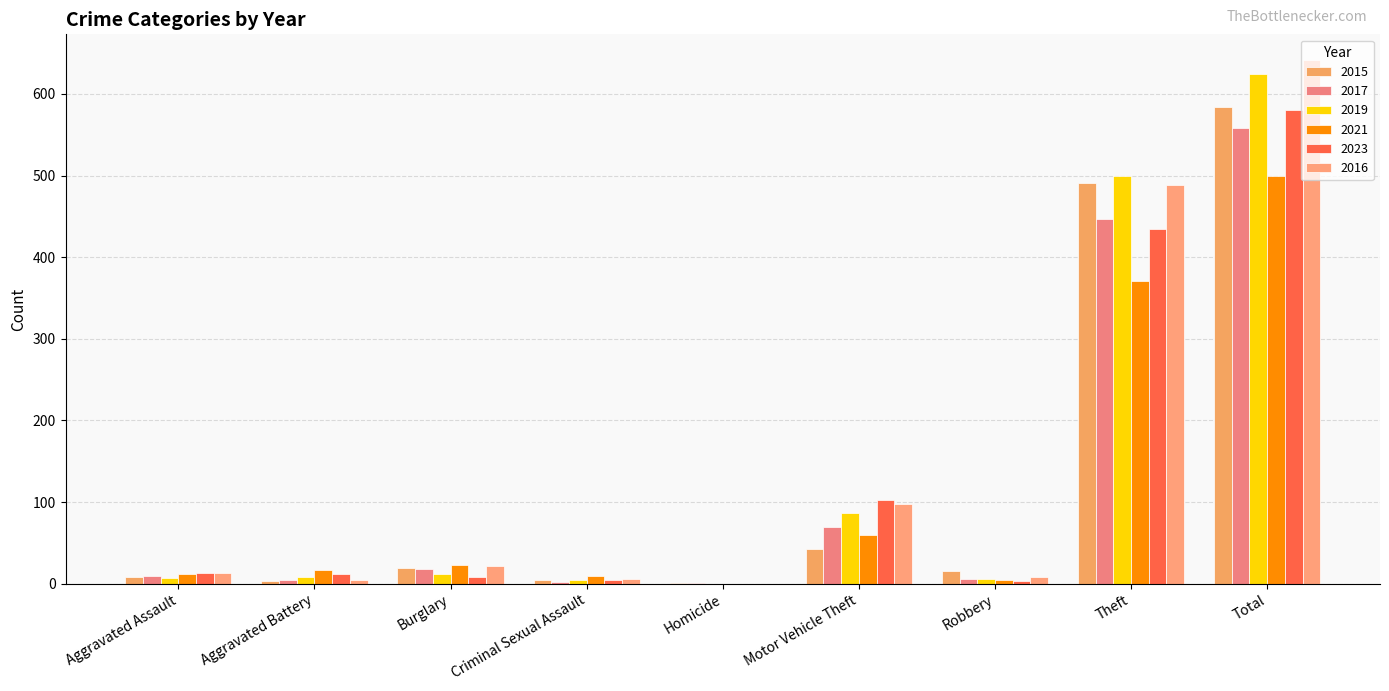

Which has a higher value, Homicide or Motor Vehicle Theft?

Motor Vehicle Theft